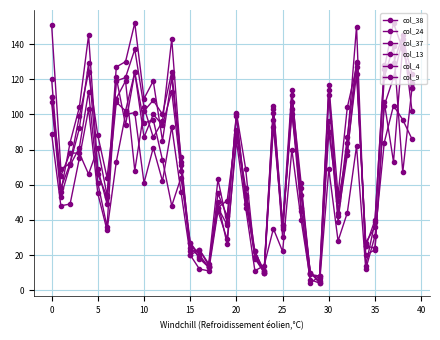

What is the label of the 2nd point from the right?

38